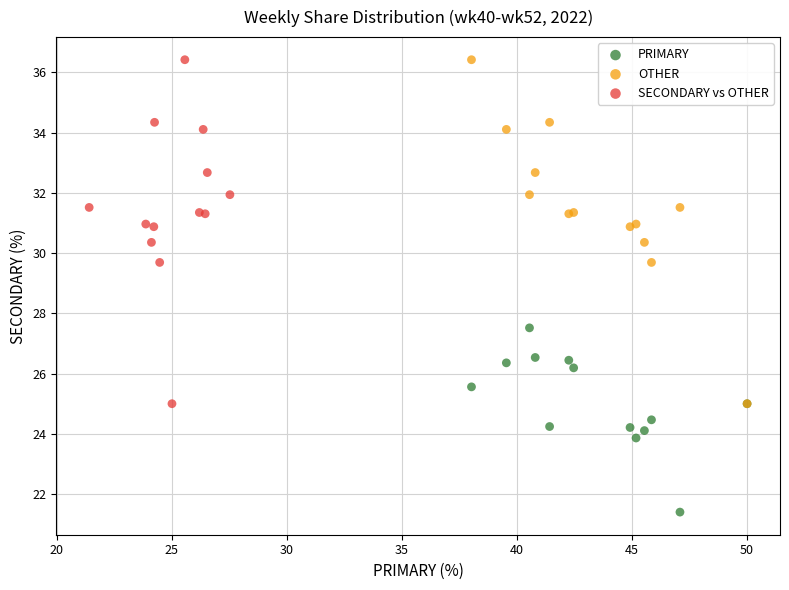

Which series reaches the minimum Y coordinate?

PRIMARY